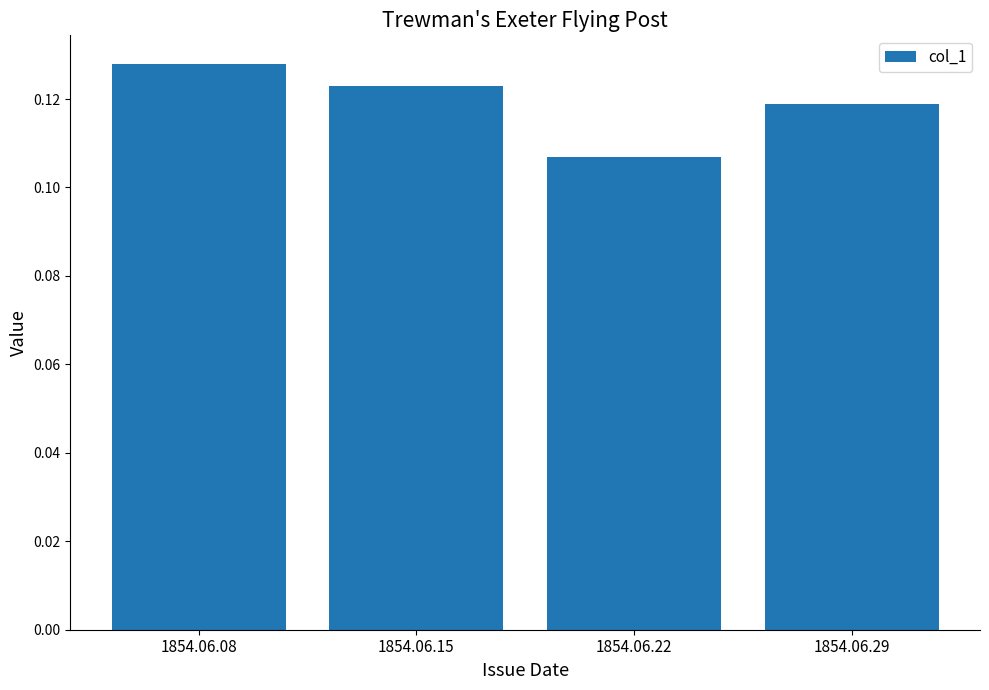

At which label is the value closest to 0?

1854.06.22